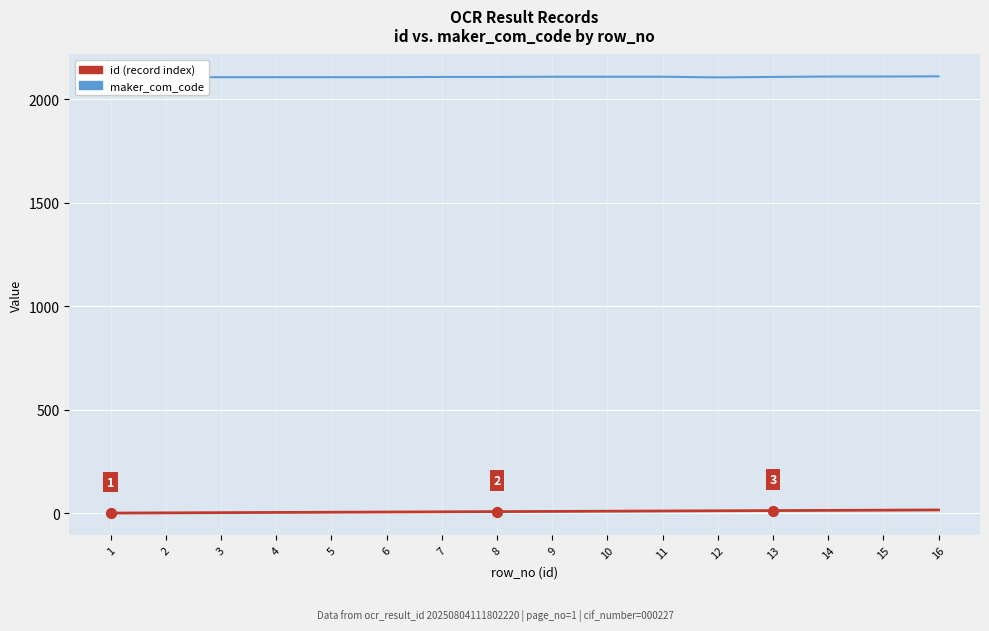

At how many categories does at least one series exceed 938?

16